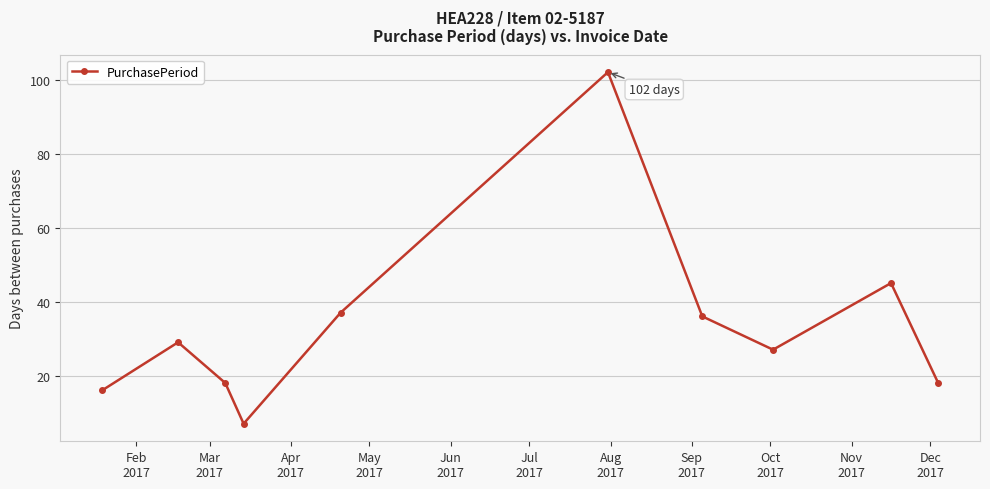

What is the sum of all values?

335